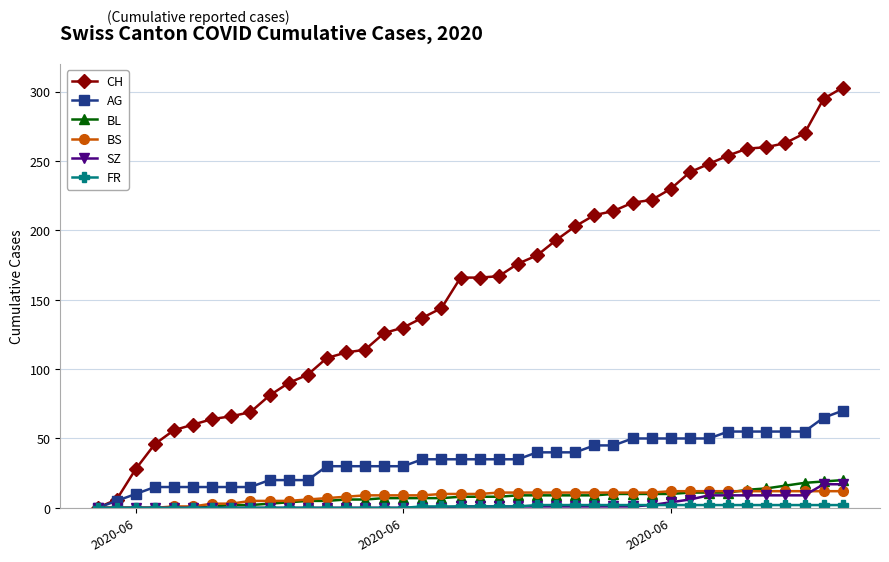

What is the highest value of the BS series?

12